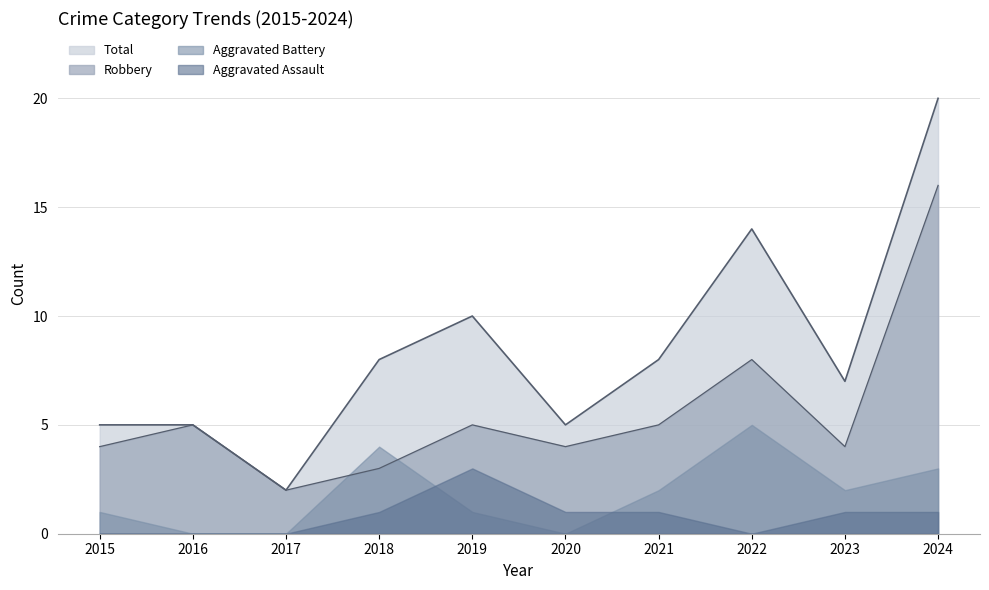

Rank the series by their maximum value, from lowest to highest.

Aggravated Assault, Aggravated Battery, Robbery, Total